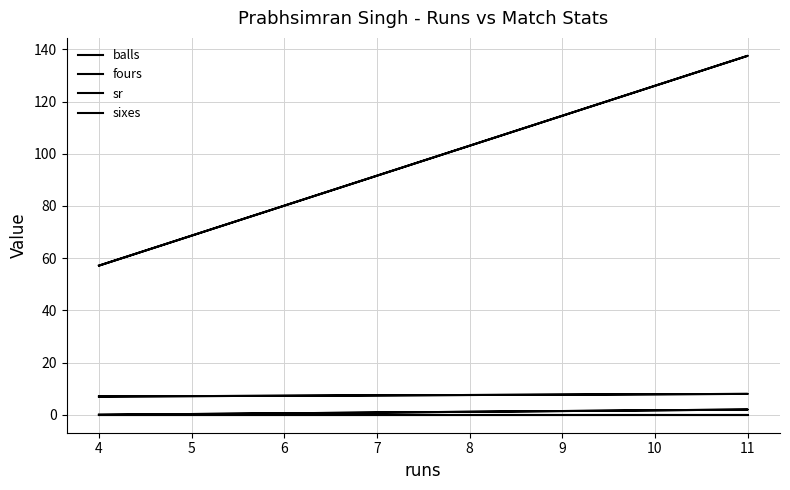

Between 4 and 11, which series saw the biggest shift?

sr